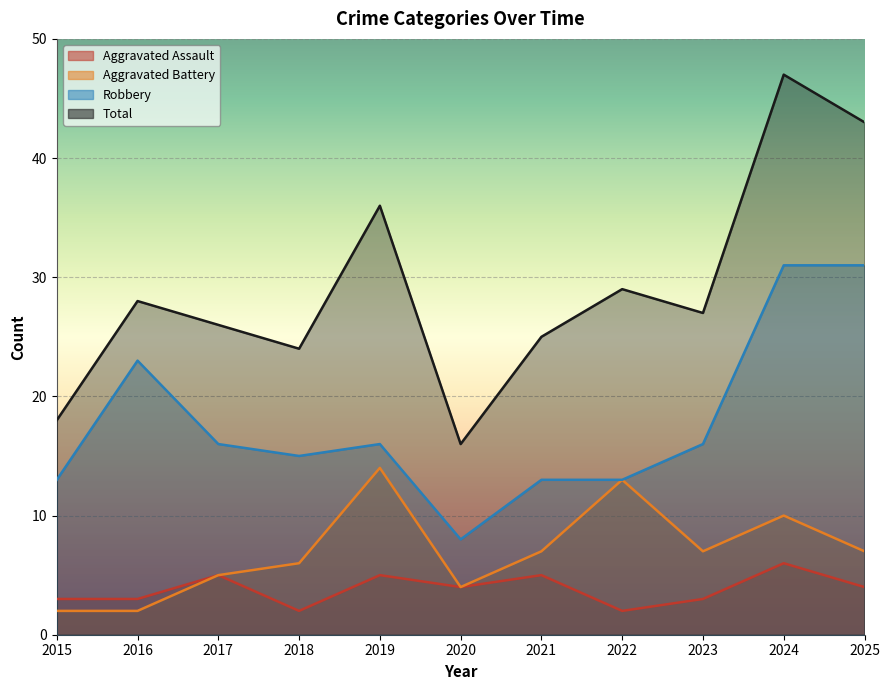

Is the value of Total at 2016 greater than the value of Aggravated Assault at 2015?

Yes